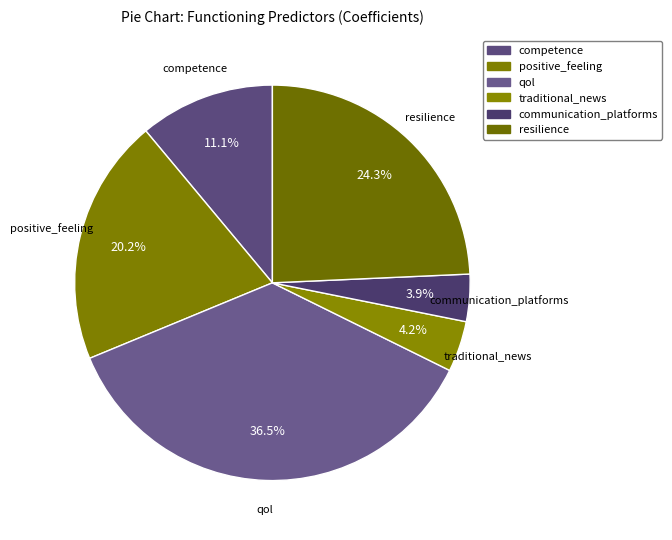

To the nearest percent, what portion does traditional_news represent?

4%